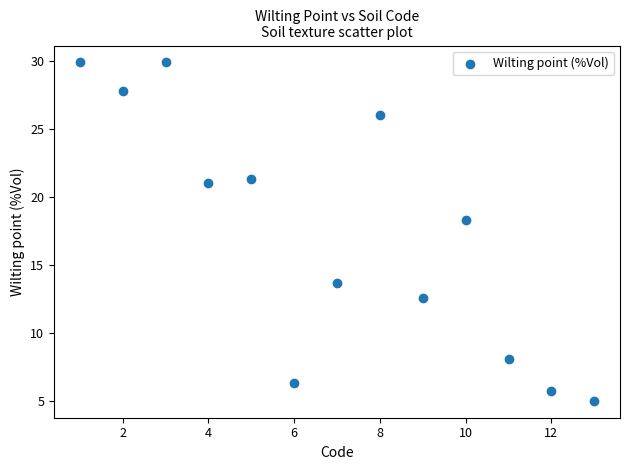

What Y value in the scatter plot is closest to 17?

18.3